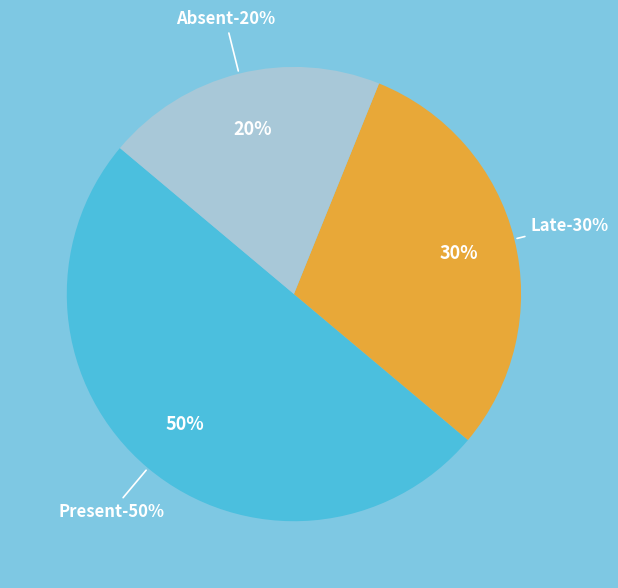

Which slice is the smallest?

Absent